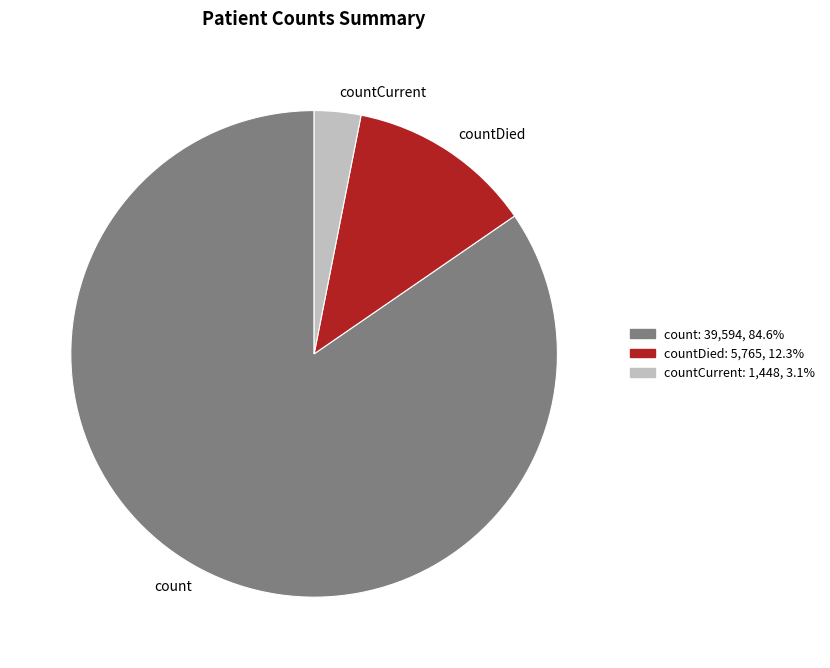

How many segments does this pie chart have?

3